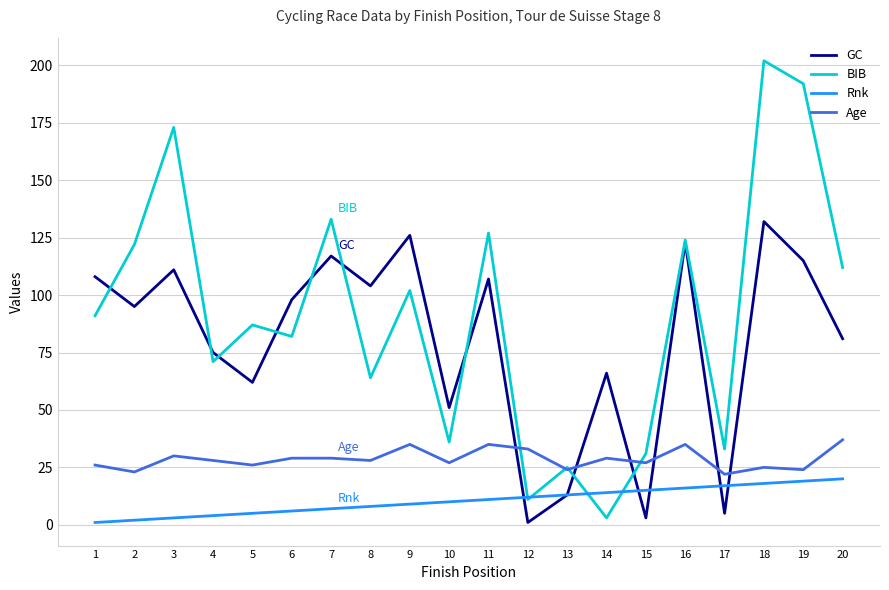

True or false: GC and Age intersect in this chart.

True